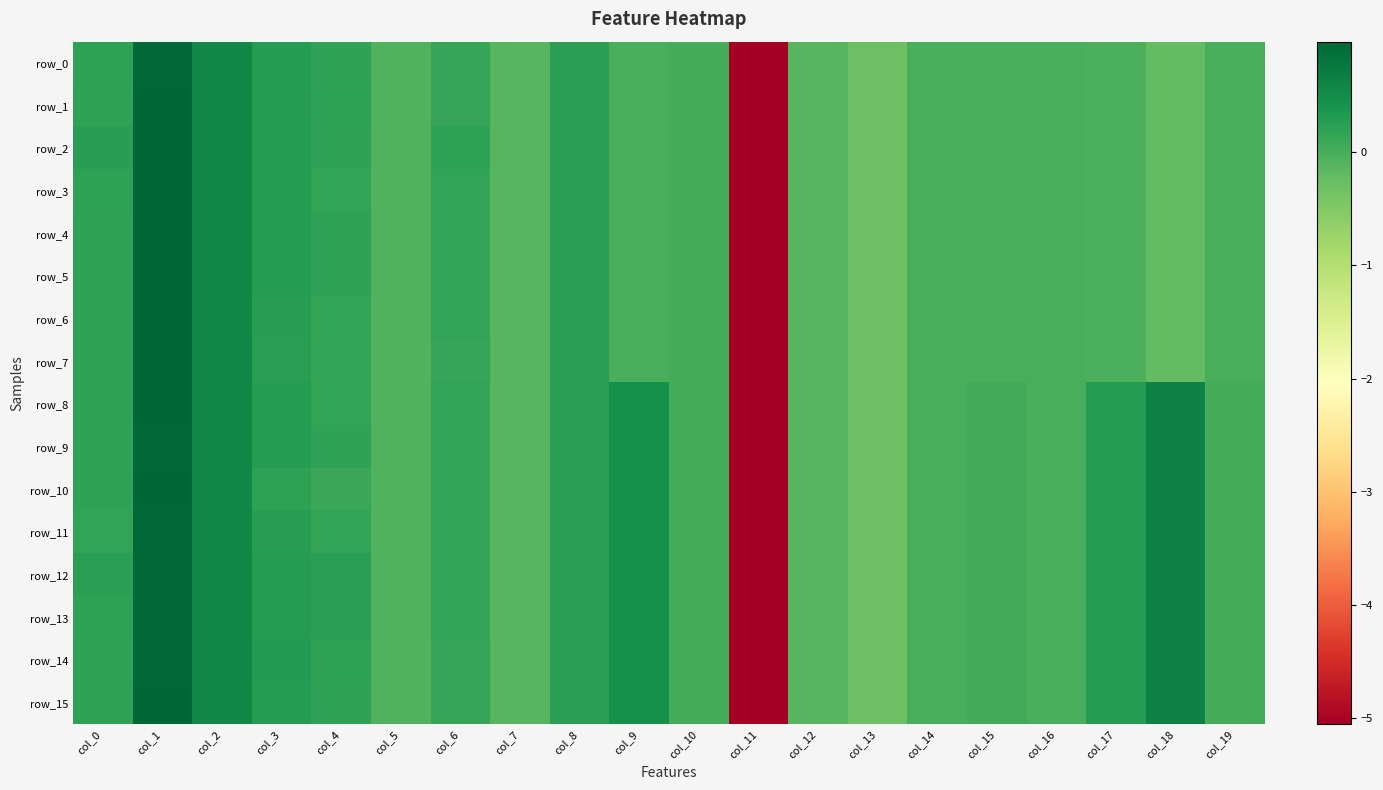

Reading left to right, transcribe all the data shown in this chart.

row_0: col_0=0.2	col_1=1.0	col_2=0.6	col_3=0.3	col_4=0.2	col_5=-0.1	col_6=0.1	col_7=-0.1	col_8=0.2	col_9=0.0	col_10=0.0	col_11=-5.1	col_12=-0.1	col_13=-0.3	col_14=-0.0	col_15=-0.0	col_16=-0.0	col_17=-0.0	col_18=-0.2	col_19=-0.0
row_1: col_0=0.2	col_1=1.0	col_2=0.6	col_3=0.3	col_4=0.2	col_5=-0.1	col_6=0.1	col_7=-0.1	col_8=0.2	col_9=0.0	col_10=0.0	col_11=-5.1	col_12=-0.1	col_13=-0.3	col_14=-0.0	col_15=-0.0	col_16=-0.0	col_17=-0.0	col_18=-0.2	col_19=-0.0
row_2: col_0=0.3	col_1=1.0	col_2=0.6	col_3=0.3	col_4=0.2	col_5=-0.1	col_6=0.2	col_7=-0.1	col_8=0.2	col_9=0.0	col_10=0.0	col_11=-5.1	col_12=-0.1	col_13=-0.3	col_14=-0.0	col_15=-0.0	col_16=-0.0	col_17=-0.0	col_18=-0.2	col_19=-0.0
row_3: col_0=0.2	col_1=1.0	col_2=0.6	col_3=0.3	col_4=0.2	col_5=-0.1	col_6=0.2	col_7=-0.1	col_8=0.2	col_9=0.0	col_10=0.0	col_11=-5.1	col_12=-0.1	col_13=-0.3	col_14=-0.0	col_15=-0.0	col_16=-0.0	col_17=-0.0	col_18=-0.2	col_19=-0.0
row_4: col_0=0.2	col_1=1.0	col_2=0.6	col_3=0.3	col_4=0.2	col_5=-0.1	col_6=0.2	col_7=-0.1	col_8=0.2	col_9=0.0	col_10=0.0	col_11=-5.1	col_12=-0.1	col_13=-0.3	col_14=-0.0	col_15=-0.0	col_16=-0.0	col_17=-0.0	col_18=-0.2	col_19=-0.0
row_5: col_0=0.2	col_1=1.0	col_2=0.6	col_3=0.3	col_4=0.2	col_5=-0.1	col_6=0.2	col_7=-0.1	col_8=0.2	col_9=0.0	col_10=0.0	col_11=-5.1	col_12=-0.1	col_13=-0.3	col_14=-0.0	col_15=-0.0	col_16=-0.0	col_17=-0.0	col_18=-0.2	col_19=-0.0
row_6: col_0=0.2	col_1=1.0	col_2=0.6	col_3=0.3	col_4=0.2	col_5=-0.1	col_6=0.2	col_7=-0.1	col_8=0.2	col_9=0.0	col_10=0.0	col_11=-5.1	col_12=-0.1	col_13=-0.3	col_14=-0.0	col_15=-0.0	col_16=-0.0	col_17=-0.0	col_18=-0.2	col_19=-0.0
row_7: col_0=0.2	col_1=1.0	col_2=0.6	col_3=0.2	col_4=0.2	col_5=-0.1	col_6=0.1	col_7=-0.1	col_8=0.2	col_9=0.0	col_10=0.0	col_11=-5.1	col_12=-0.1	col_13=-0.3	col_14=-0.0	col_15=-0.0	col_16=-0.0	col_17=-0.0	col_18=-0.2	col_19=-0.0
row_8: col_0=0.2	col_1=1.0	col_2=0.6	col_3=0.3	col_4=0.2	col_5=-0.1	col_6=0.2	col_7=-0.1	col_8=0.2	col_9=0.4	col_10=0.0	col_11=-5.1	col_12=-0.1	col_13=-0.3	col_14=-0.0	col_15=0.0	col_16=-0.0	col_17=0.3	col_18=0.6	col_19=0.0
row_9: col_0=0.2	col_1=0.9	col_2=0.6	col_3=0.3	col_4=0.2	col_5=-0.1	col_6=0.2	col_7=-0.1	col_8=0.2	col_9=0.4	col_10=0.0	col_11=-5.1	col_12=-0.1	col_13=-0.3	col_14=-0.0	col_15=0.0	col_16=-0.0	col_17=0.3	col_18=0.6	col_19=0.0
row_10: col_0=0.2	col_1=1.0	col_2=0.6	col_3=0.2	col_4=0.1	col_5=-0.1	col_6=0.2	col_7=-0.1	col_8=0.2	col_9=0.4	col_10=0.0	col_11=-5.1	col_12=-0.1	col_13=-0.3	col_14=-0.0	col_15=0.0	col_16=-0.0	col_17=0.3	col_18=0.6	col_19=0.0
row_11: col_0=0.2	col_1=0.9	col_2=0.6	col_3=0.3	col_4=0.2	col_5=-0.1	col_6=0.2	col_7=-0.1	col_8=0.2	col_9=0.4	col_10=0.0	col_11=-5.1	col_12=-0.1	col_13=-0.3	col_14=-0.0	col_15=0.0	col_16=-0.0	col_17=0.3	col_18=0.6	col_19=0.0
row_12: col_0=0.2	col_1=0.9	col_2=0.6	col_3=0.3	col_4=0.2	col_5=-0.1	col_6=0.2	col_7=-0.1	col_8=0.2	col_9=0.4	col_10=0.0	col_11=-5.1	col_12=-0.1	col_13=-0.3	col_14=-0.0	col_15=0.0	col_16=-0.0	col_17=0.3	col_18=0.6	col_19=0.0
row_13: col_0=0.2	col_1=0.9	col_2=0.6	col_3=0.3	col_4=0.2	col_5=-0.1	col_6=0.2	col_7=-0.1	col_8=0.2	col_9=0.4	col_10=0.0	col_11=-5.1	col_12=-0.1	col_13=-0.3	col_14=-0.0	col_15=0.0	col_16=-0.0	col_17=0.3	col_18=0.6	col_19=0.0
row_14: col_0=0.2	col_1=0.9	col_2=0.6	col_3=0.3	col_4=0.2	col_5=-0.1	col_6=0.1	col_7=-0.1	col_8=0.2	col_9=0.4	col_10=0.0	col_11=-5.1	col_12=-0.1	col_13=-0.3	col_14=-0.0	col_15=0.0	col_16=-0.0	col_17=0.3	col_18=0.6	col_19=0.0
row_15: col_0=0.2	col_1=1.0	col_2=0.6	col_3=0.3	col_4=0.2	col_5=-0.1	col_6=0.1	col_7=-0.1	col_8=0.2	col_9=0.4	col_10=0.0	col_11=-5.1	col_12=-0.1	col_13=-0.3	col_14=-0.0	col_15=0.0	col_16=-0.0	col_17=0.3	col_18=0.6	col_19=0.0